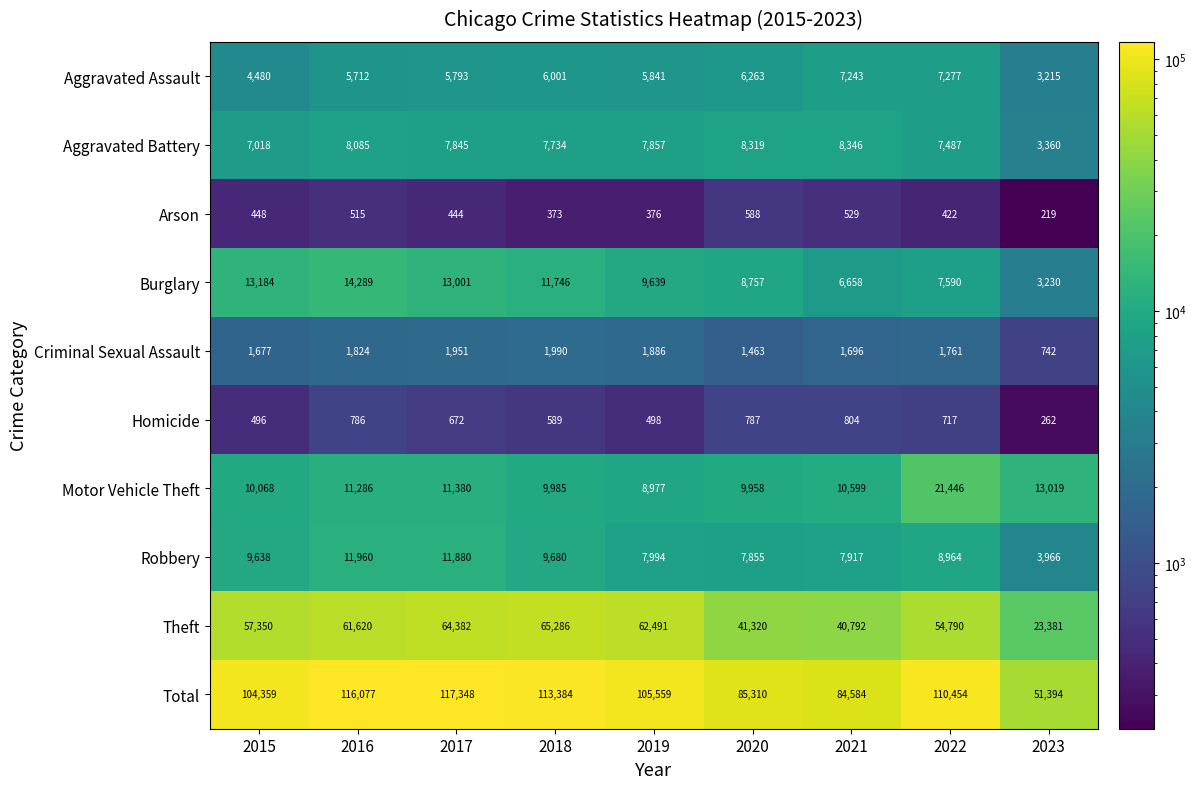

How many distinct data groups are displayed?

10